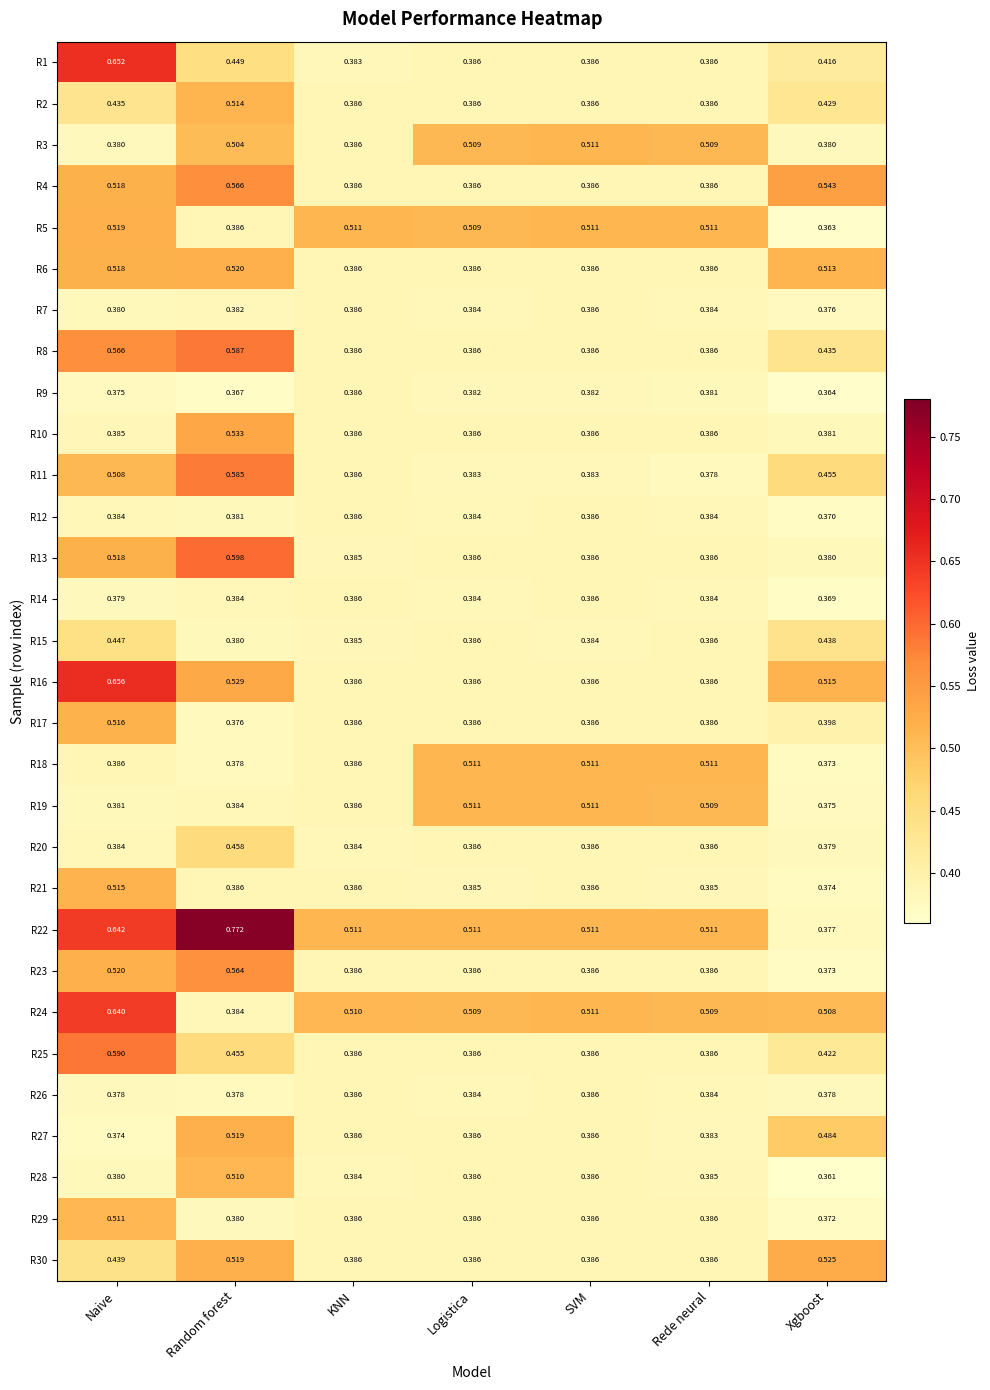

Is the value of R10 at KNN greater than the value of R1 at Naive?

No